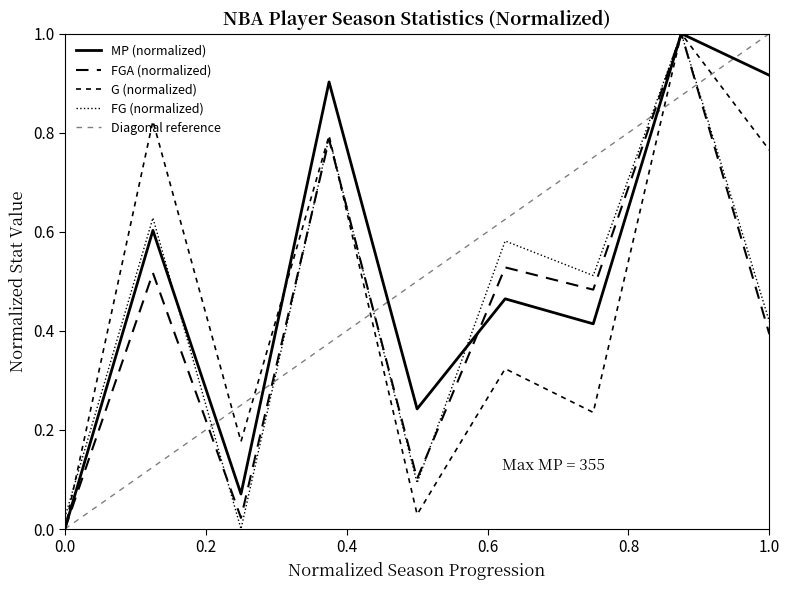

What is the value of the MP point at the 3rd from the left?

0.1